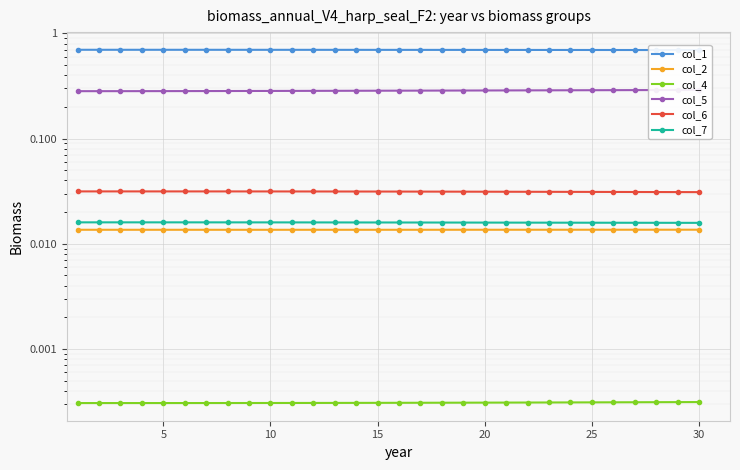

What is the spread (max minus min) of values at 5?

0.7